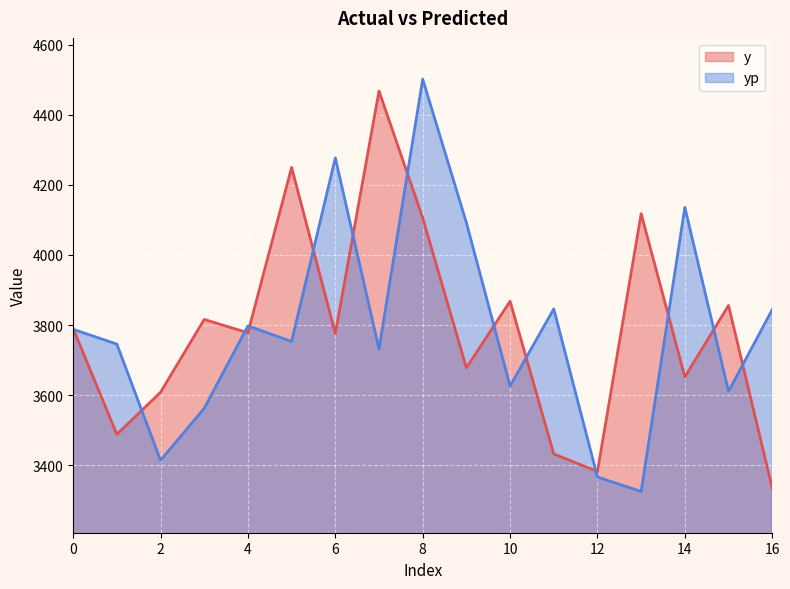

How many values in the yp series are below 3753?

8